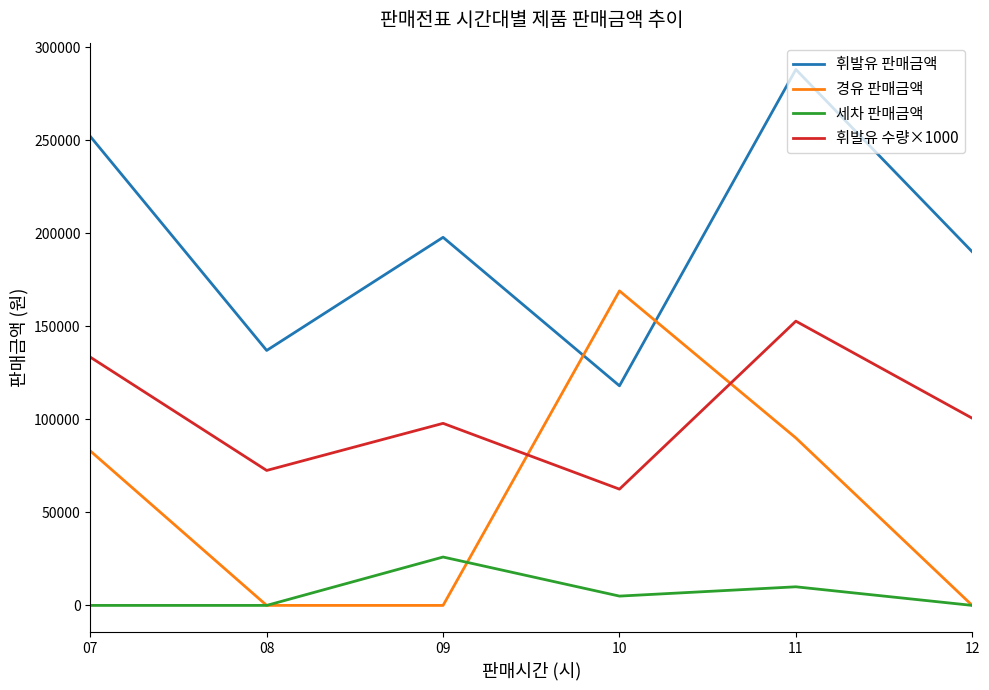

Is the value of 휘발유 수량×1000 at 07 greater than the value of 경유 판매금액 at 08?

Yes